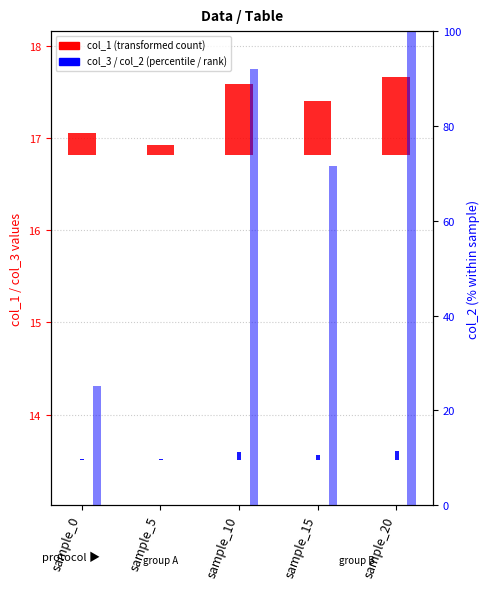

Which series has the largest range (max minus min)?

col_2 (% scaled)